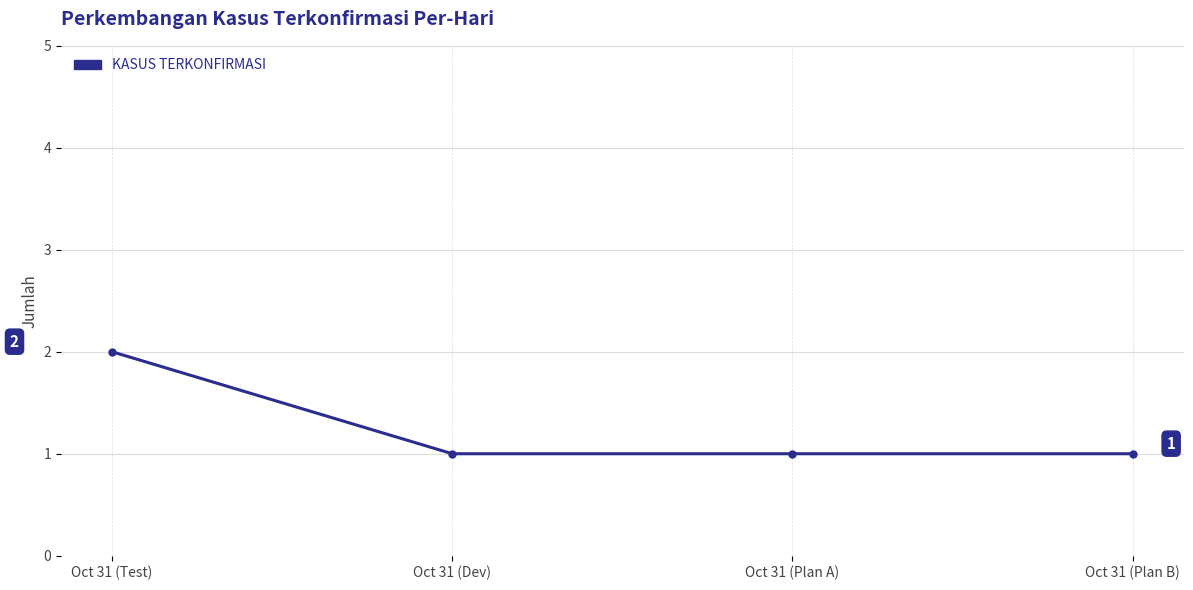

Which category has the highest value across all series?

Oct 31 (Test)